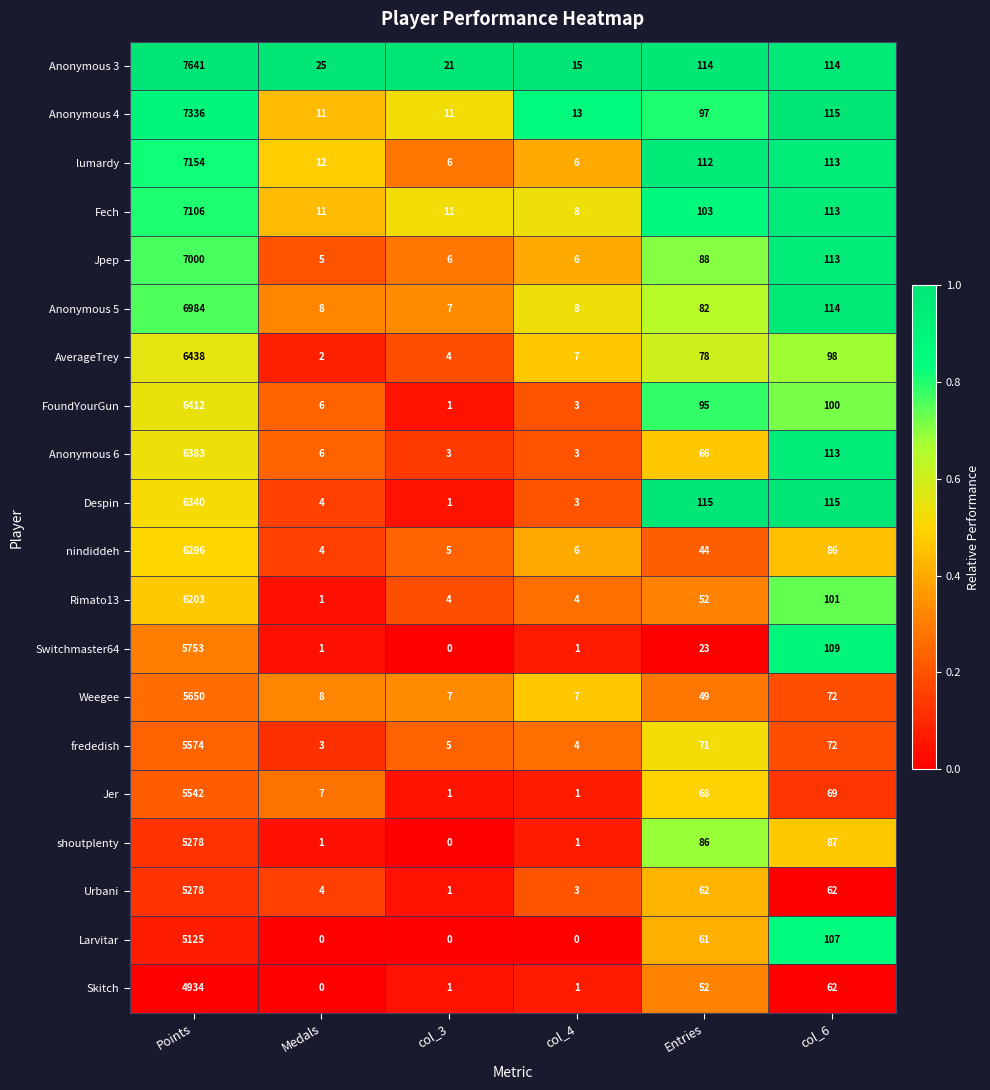

Where does the Anonymous 4 series first go above 97?

Points